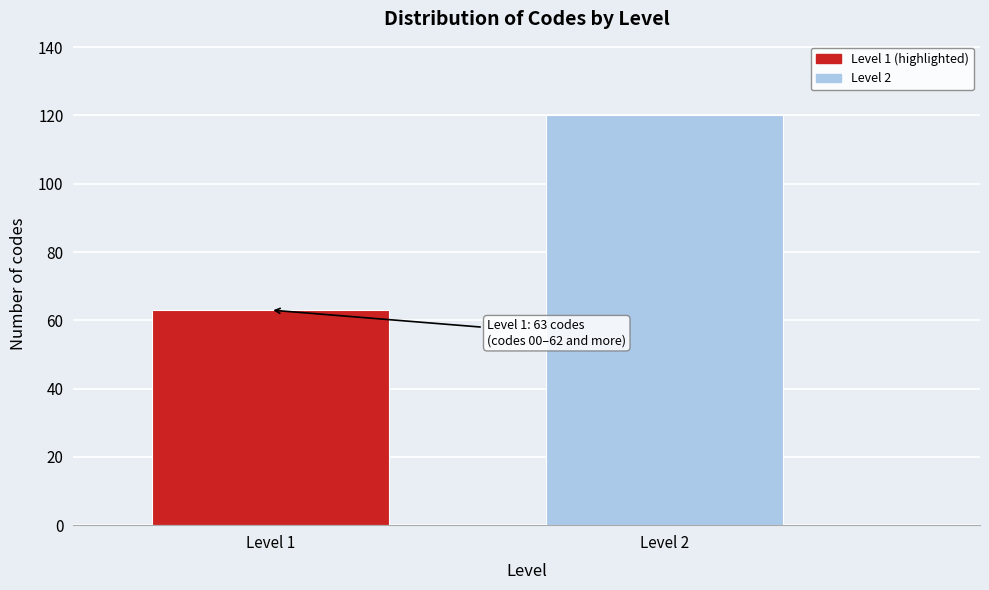

Reading right to left, what are all the values shown in this chart?

Level 2=120	Level 1=63